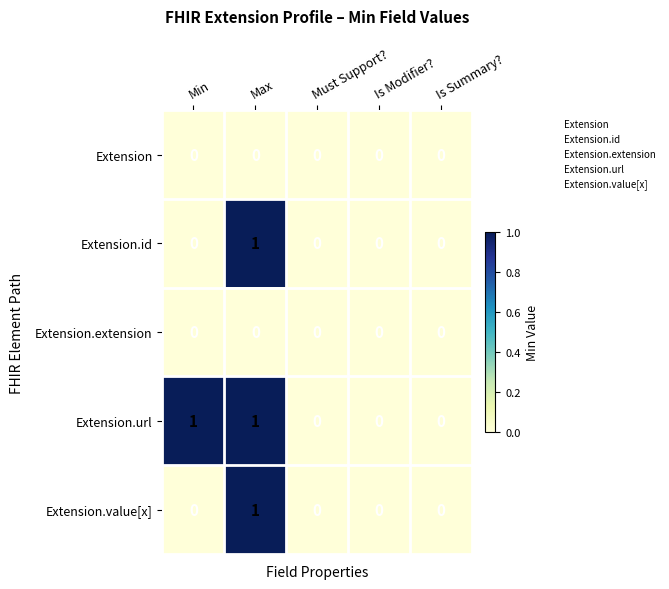

The Extension.url series shows 0 at Must Support?. True or false?

True